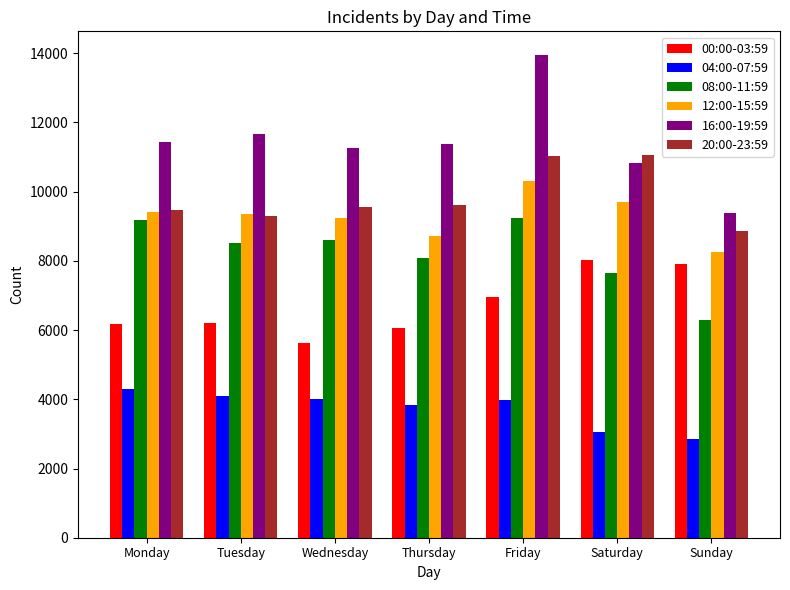

At how many categories does at least one series exceed 5030?

7